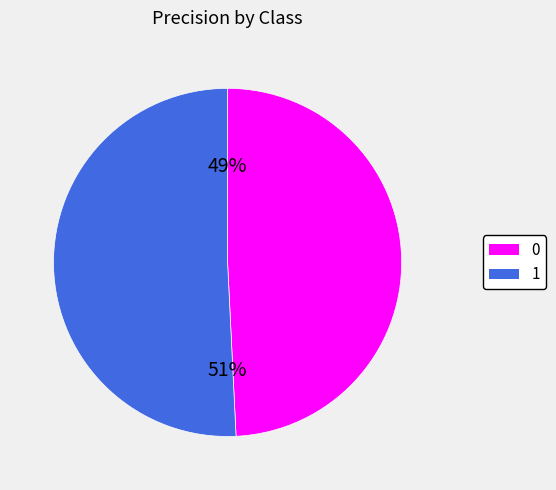

Count the number of slices in the pie.

2